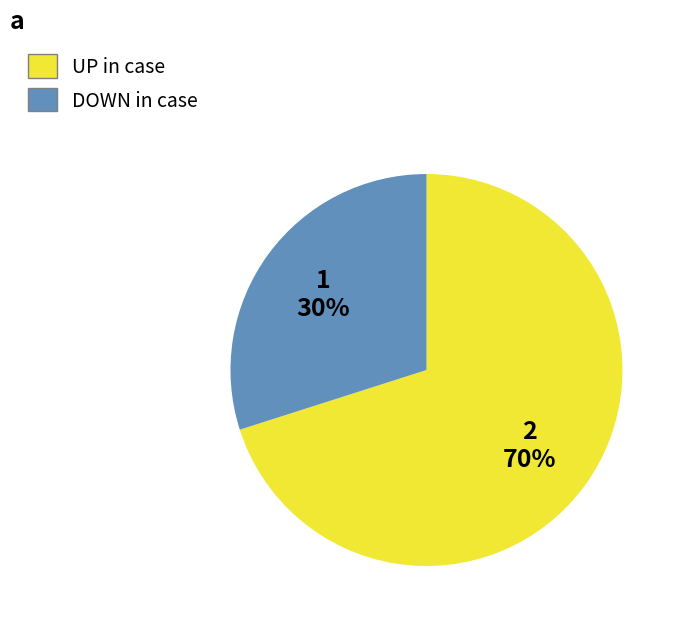

To the nearest percent, what is the difference between the largest and smallest slice percentages?

40%